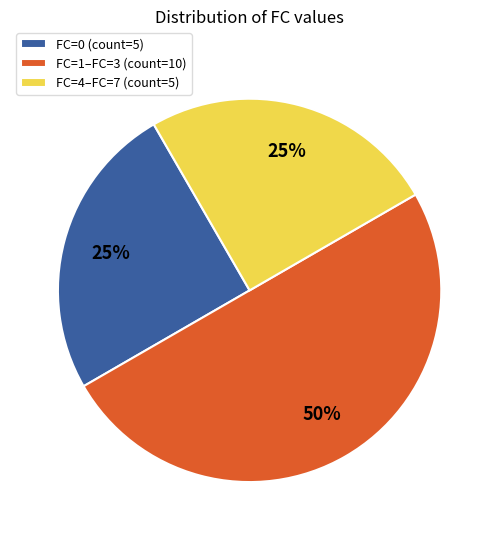

Does FC=4–FC=7 (count=5) represent more than half of the total?

No